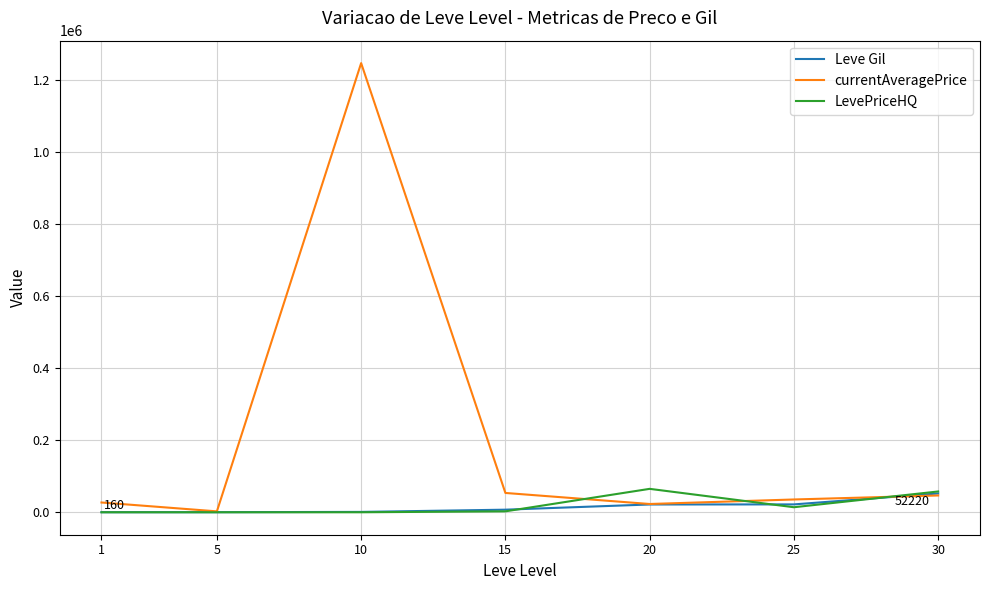

What is the total value across all series at 25?

71287.0